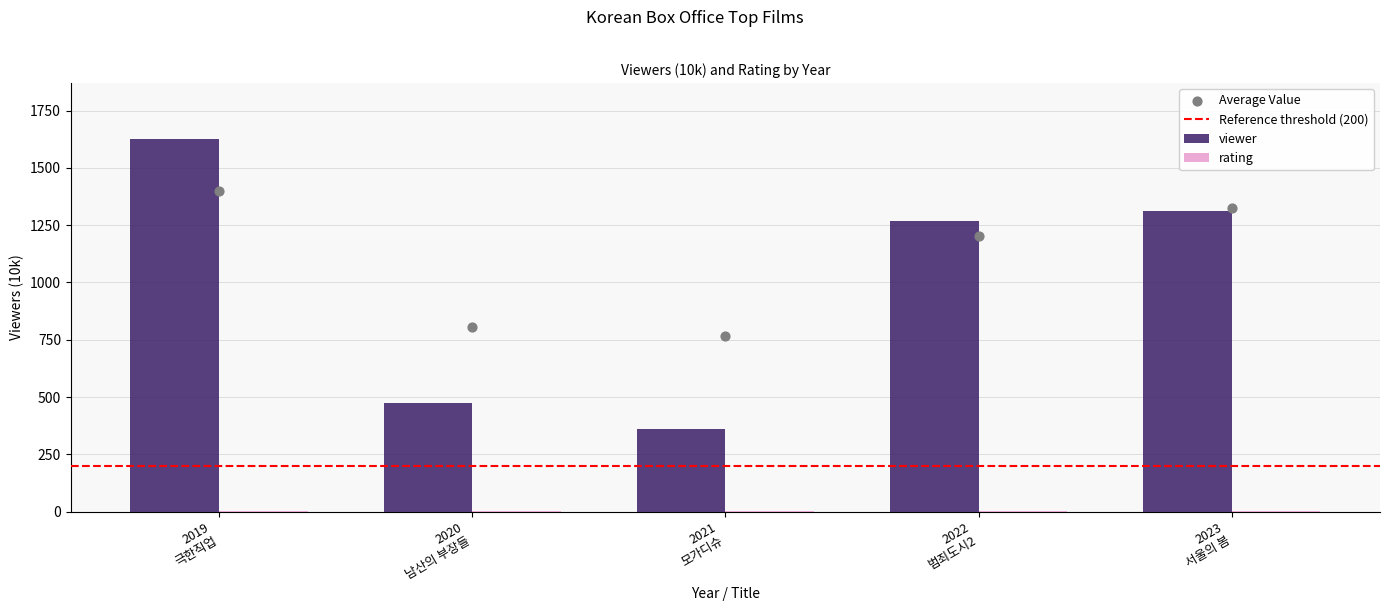

Which series reaches the maximum Y coordinate?

viewer